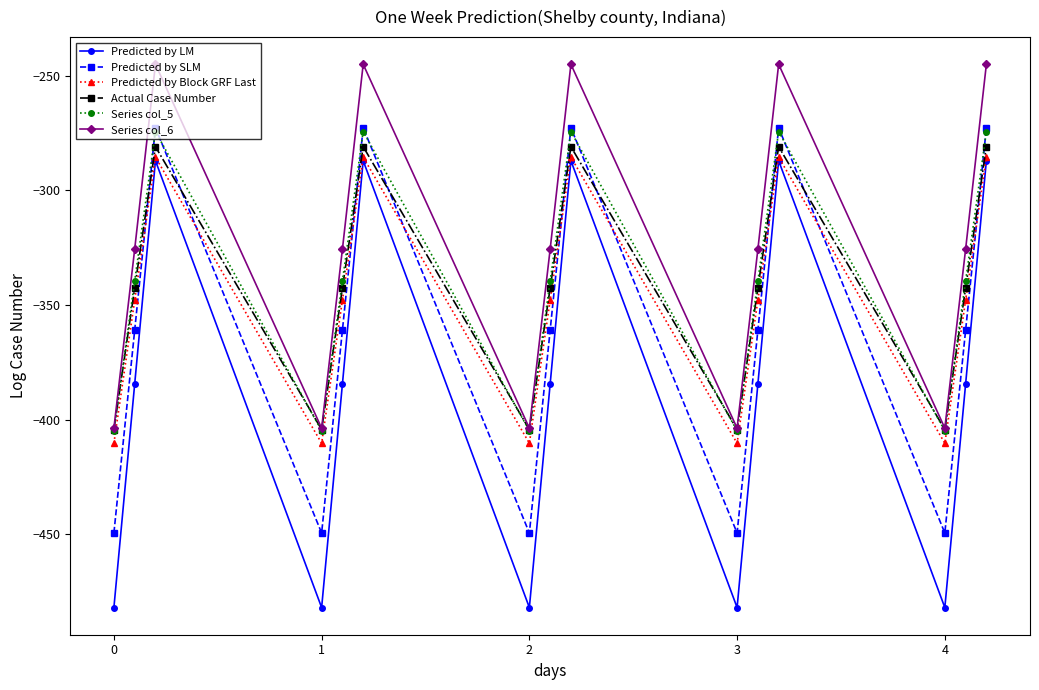

What is the average value of the Series col_5 series?

-339.6